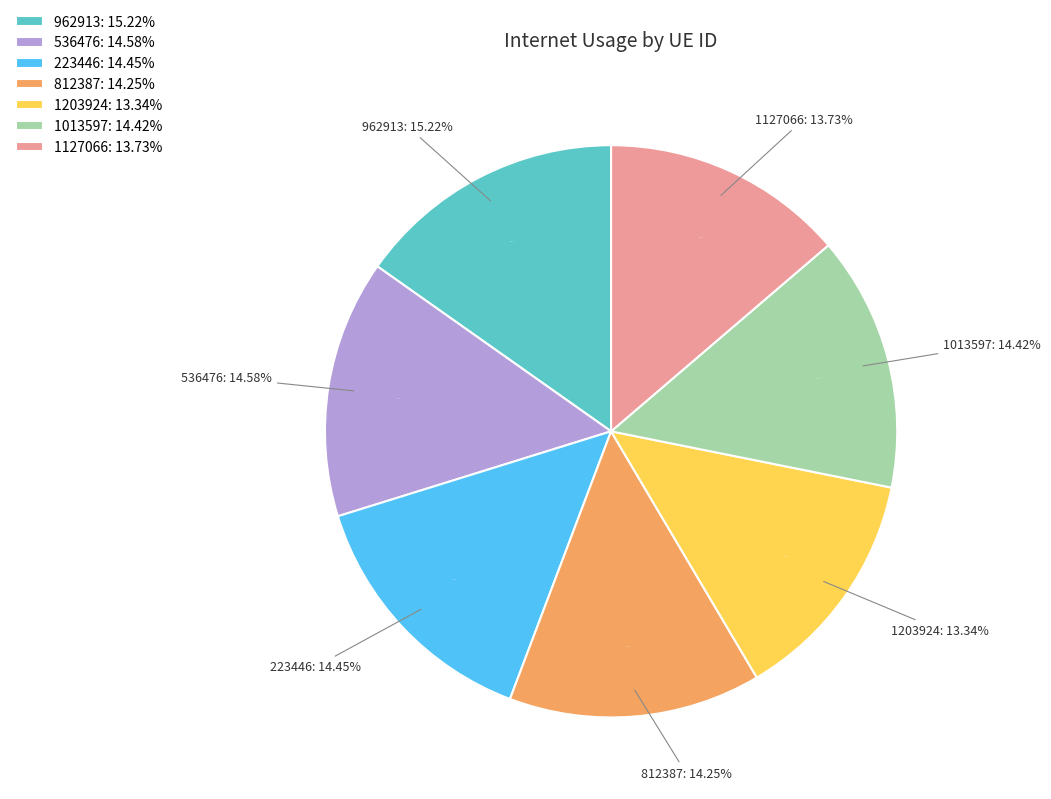

To the nearest percent, what is the difference between the largest and smallest slice percentages?

2%